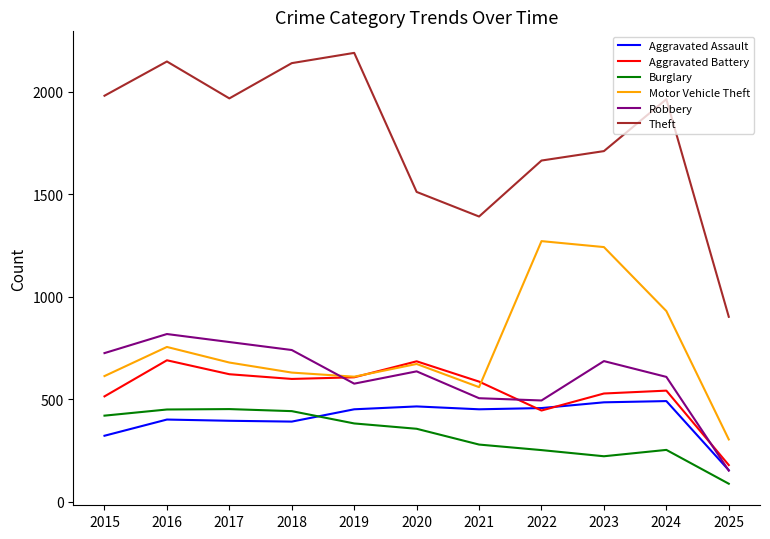

Does the chart display data point markers on the line(s)?

No